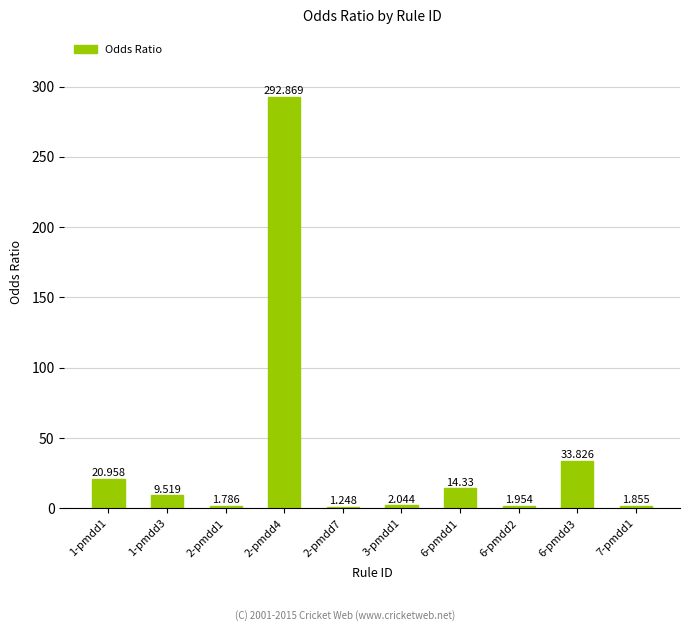

At which label does the data first exceed 9?

1-pmdd1